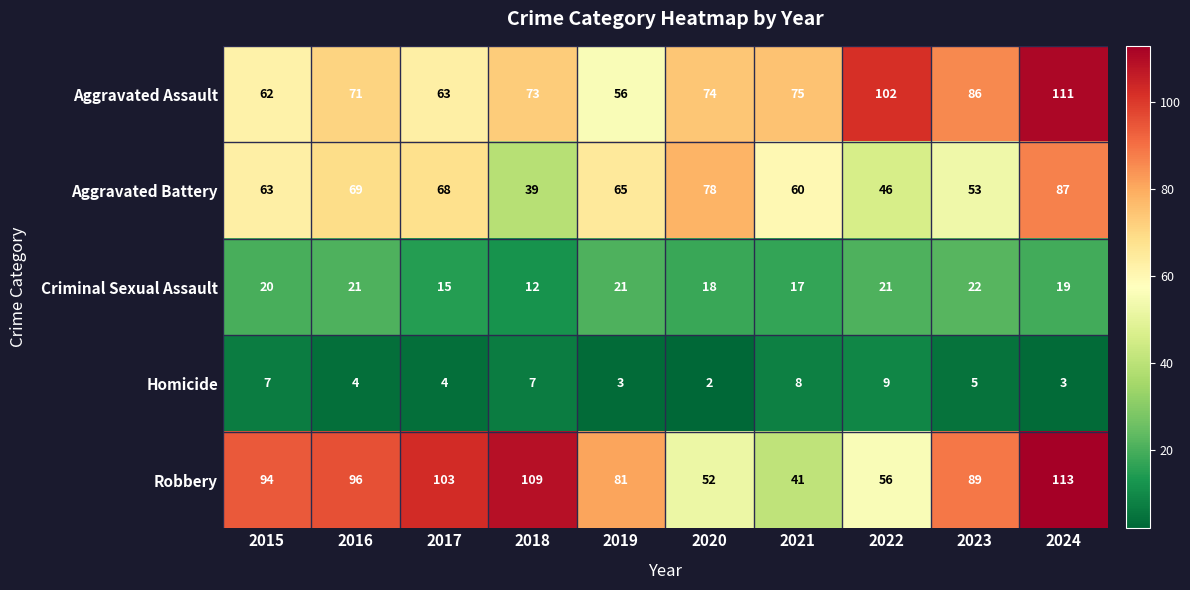

How many data points in Criminal Sexual Assault are less than 20?

5